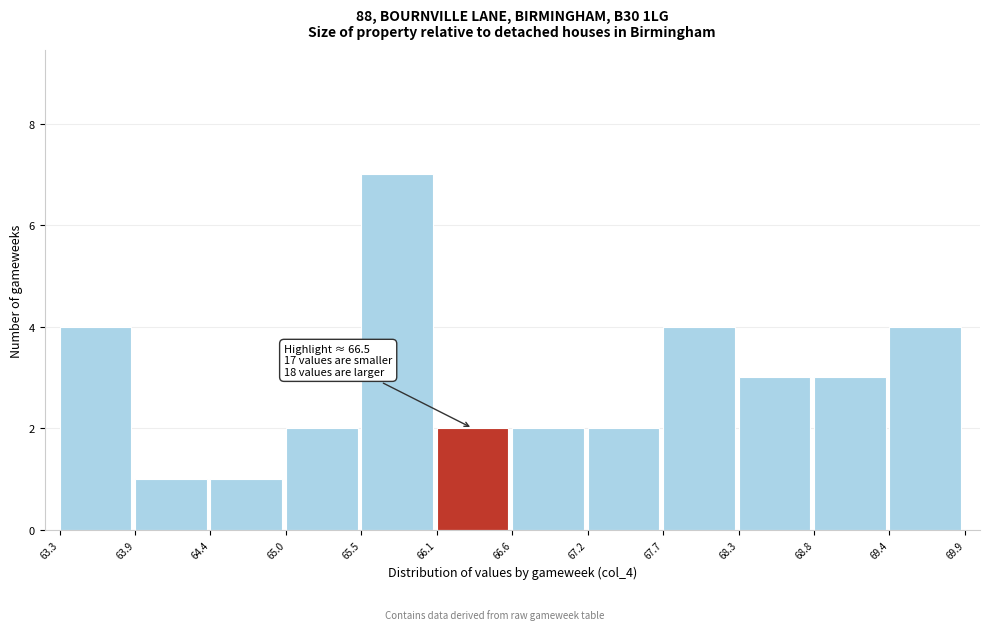

Which range on the x-axis has the tallest bar?

65.5 to 66.1